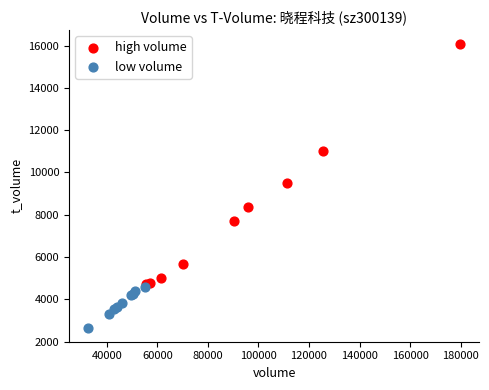

Which series contains the highest Y value?

high volume